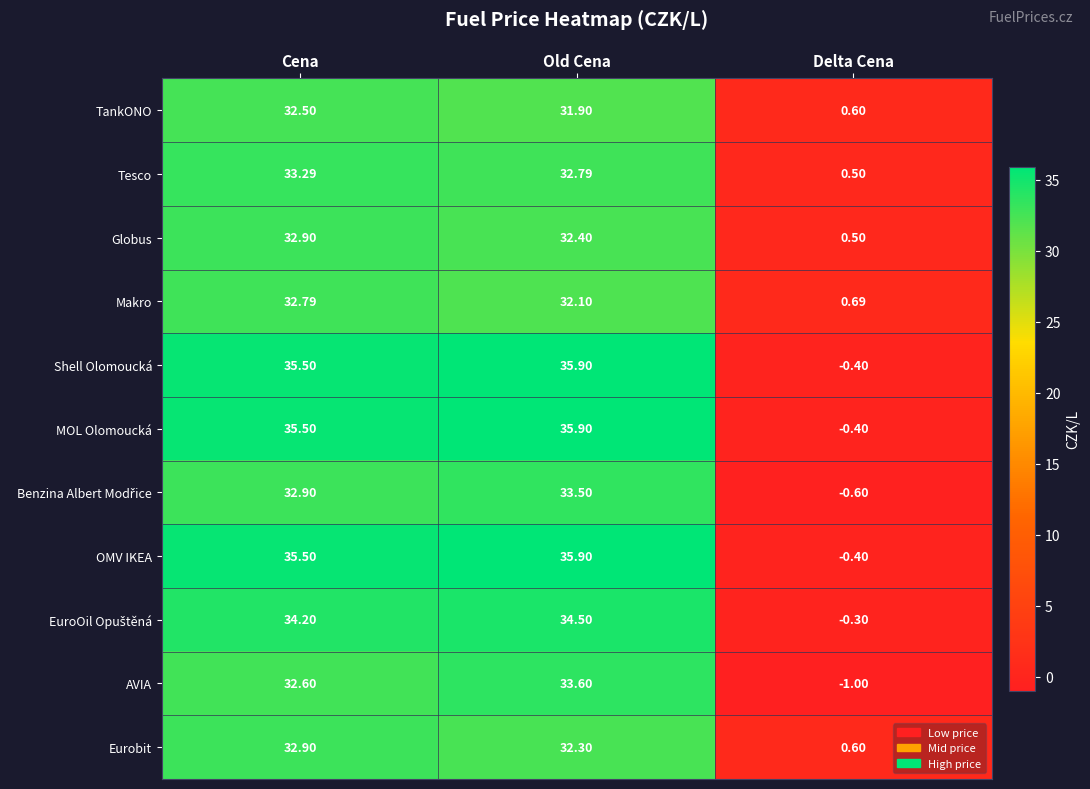

At how many categories does at least one series exceed 22?

2